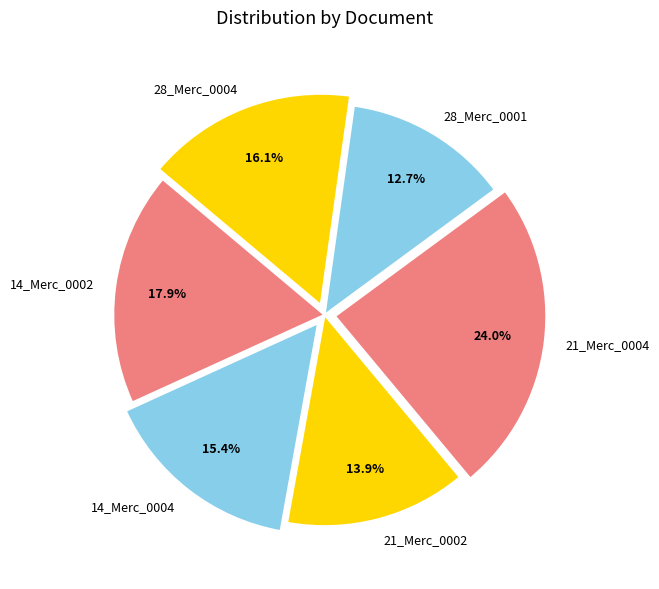

Do 21_Merc_0002 and 14_Merc_0002 together represent more than half of the pie?

No